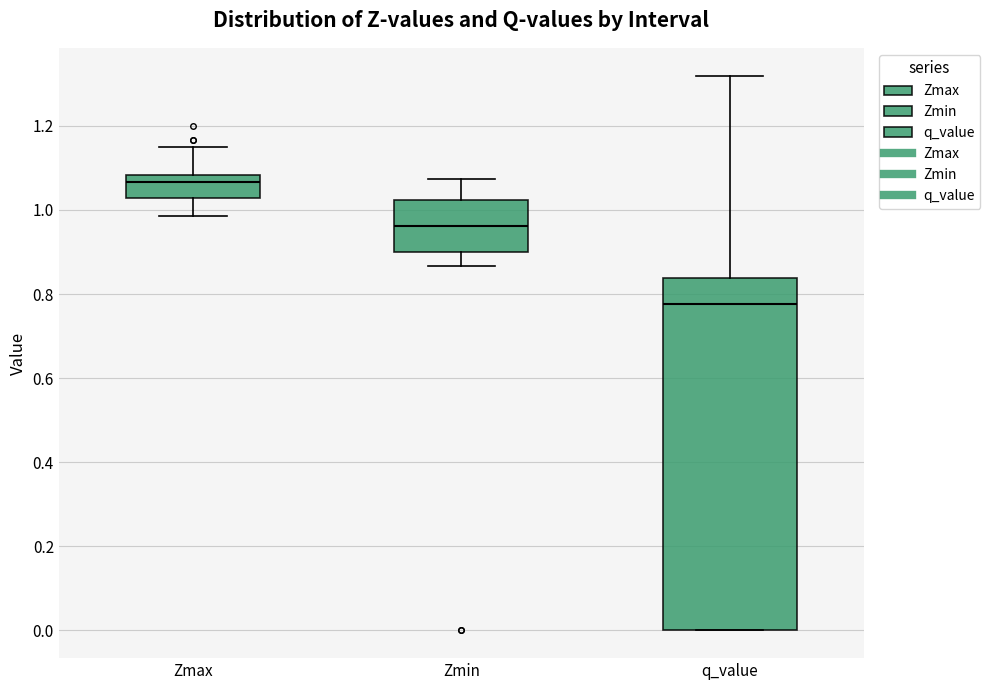

Where does the median line of the box for Zmin sit on the y-axis? The values are not printed on the chart, so give them approximately, as read against the axis.

0.96